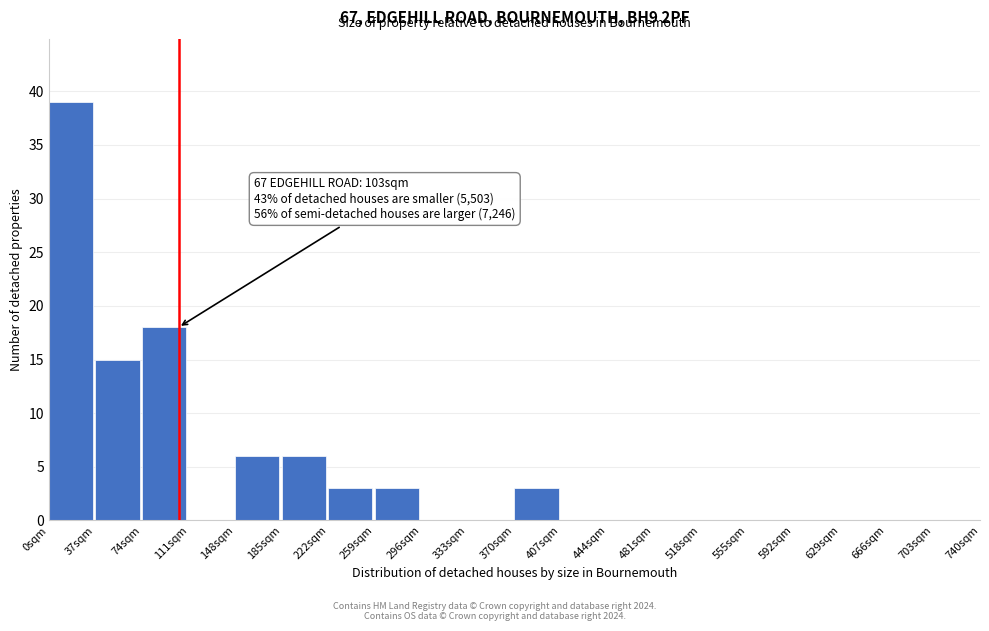

Which range on the x-axis has the tallest bar?

0 to 37